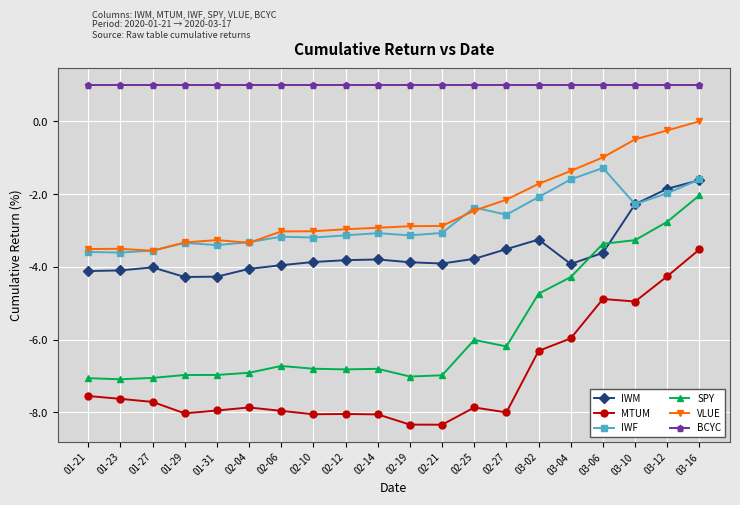

Which series has the largest total across all categories?

BCYC